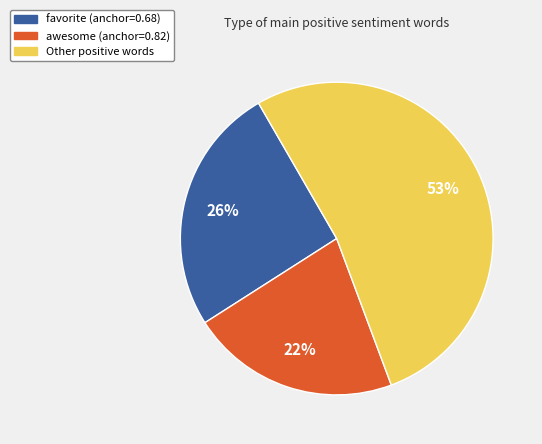

To the nearest percent, what is the difference between the largest and smallest slice percentages?

31%